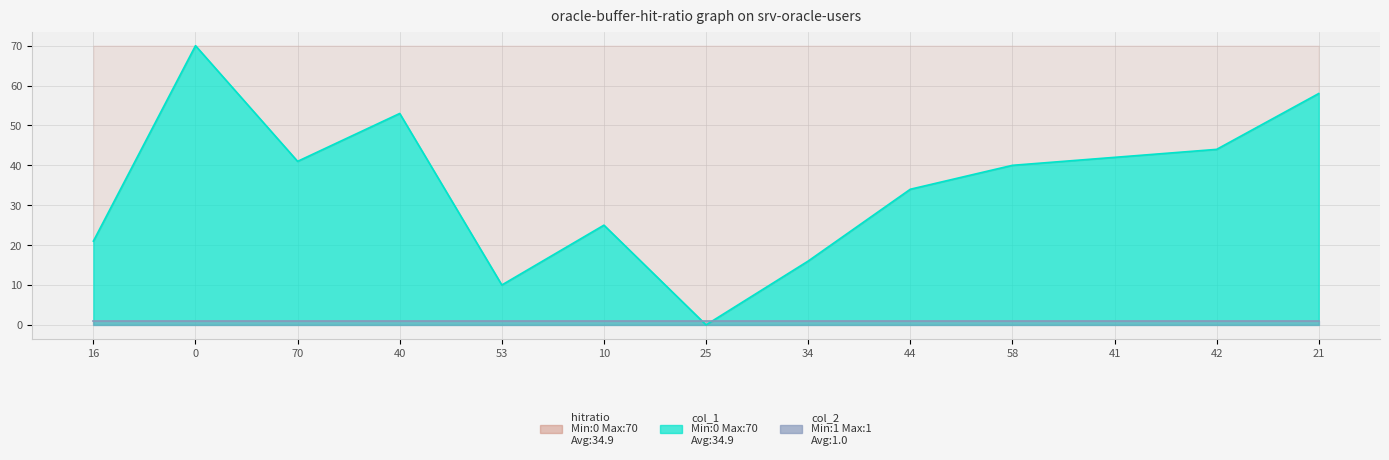

What is the sum of all values?

454